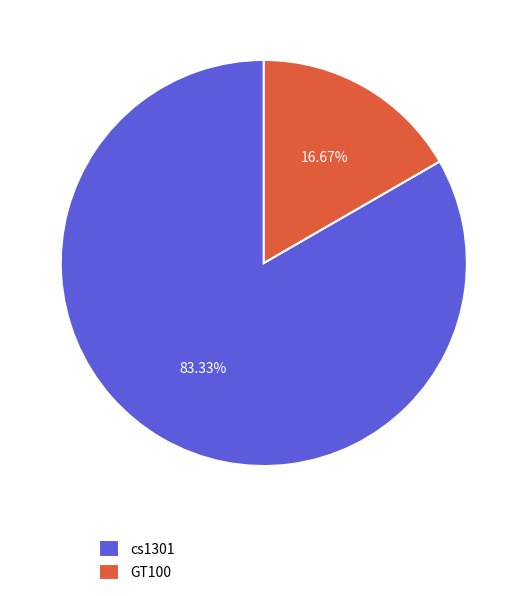

Between cs1301 and GT100, which is larger?

cs1301